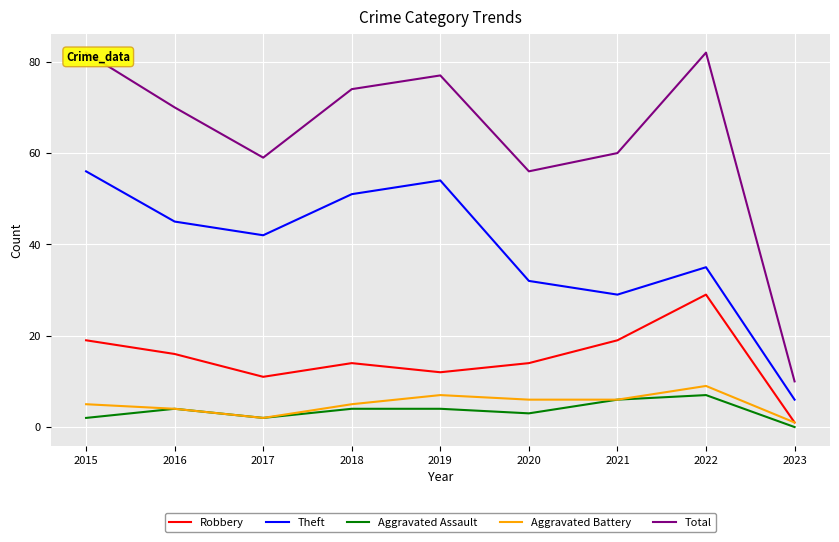

True or false: Aggravated Battery and Aggravated Assault intersect in this chart.

False